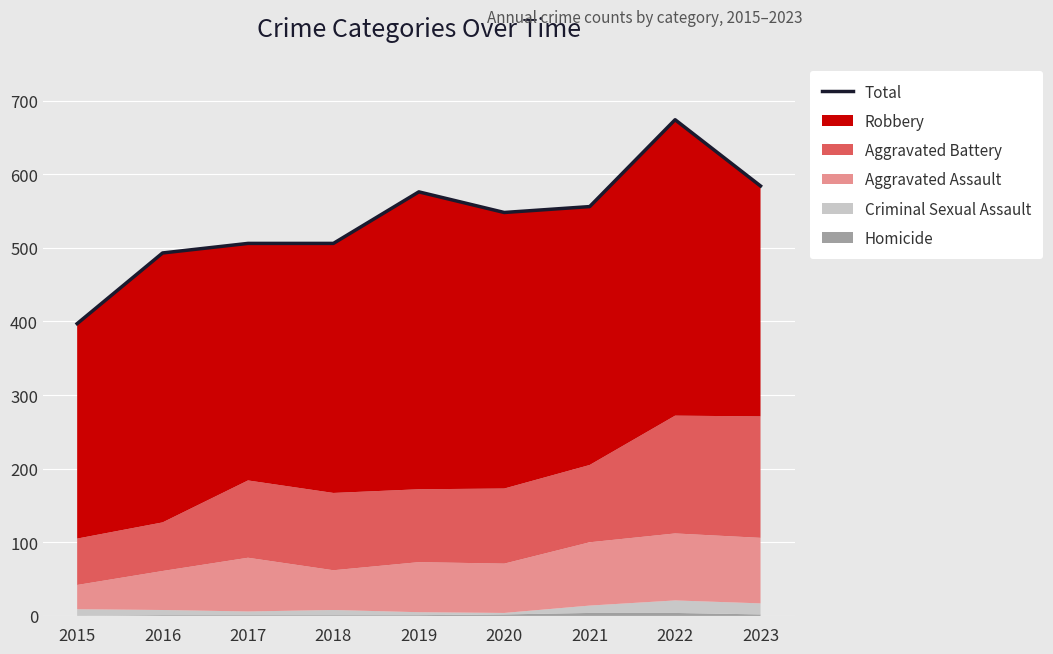

Where is the first local maximum?

2019